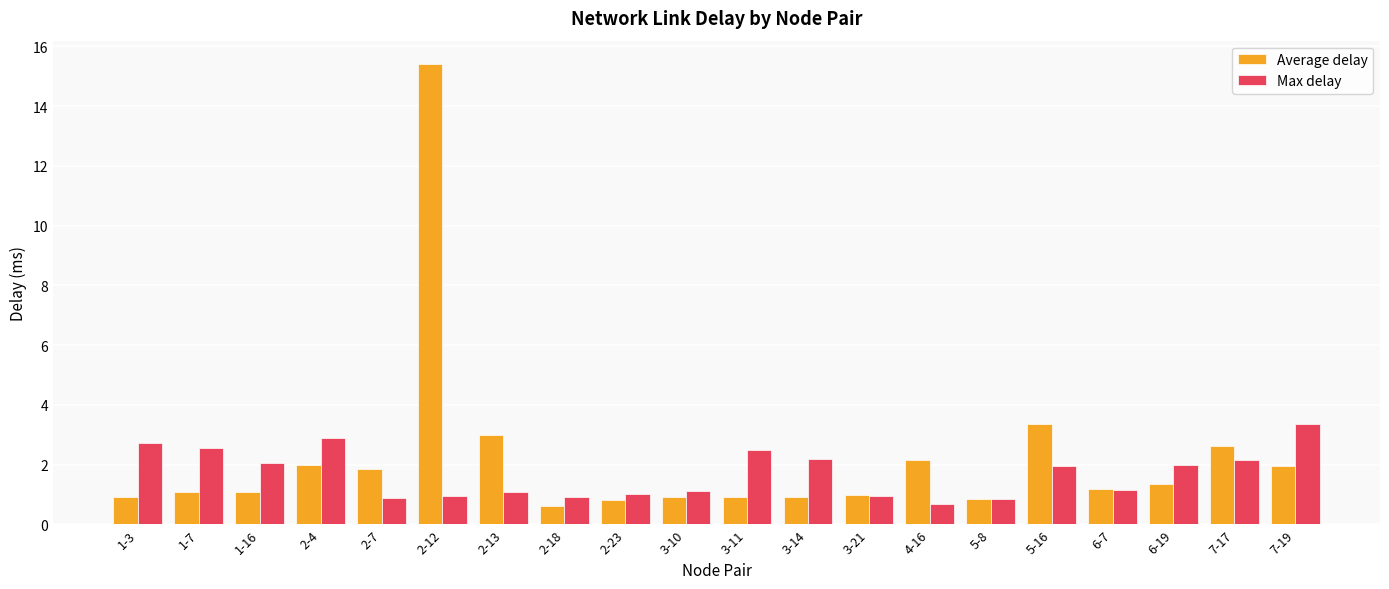

Rank the series at 2-4 from lowest to highest value.

Average delay, Max delay